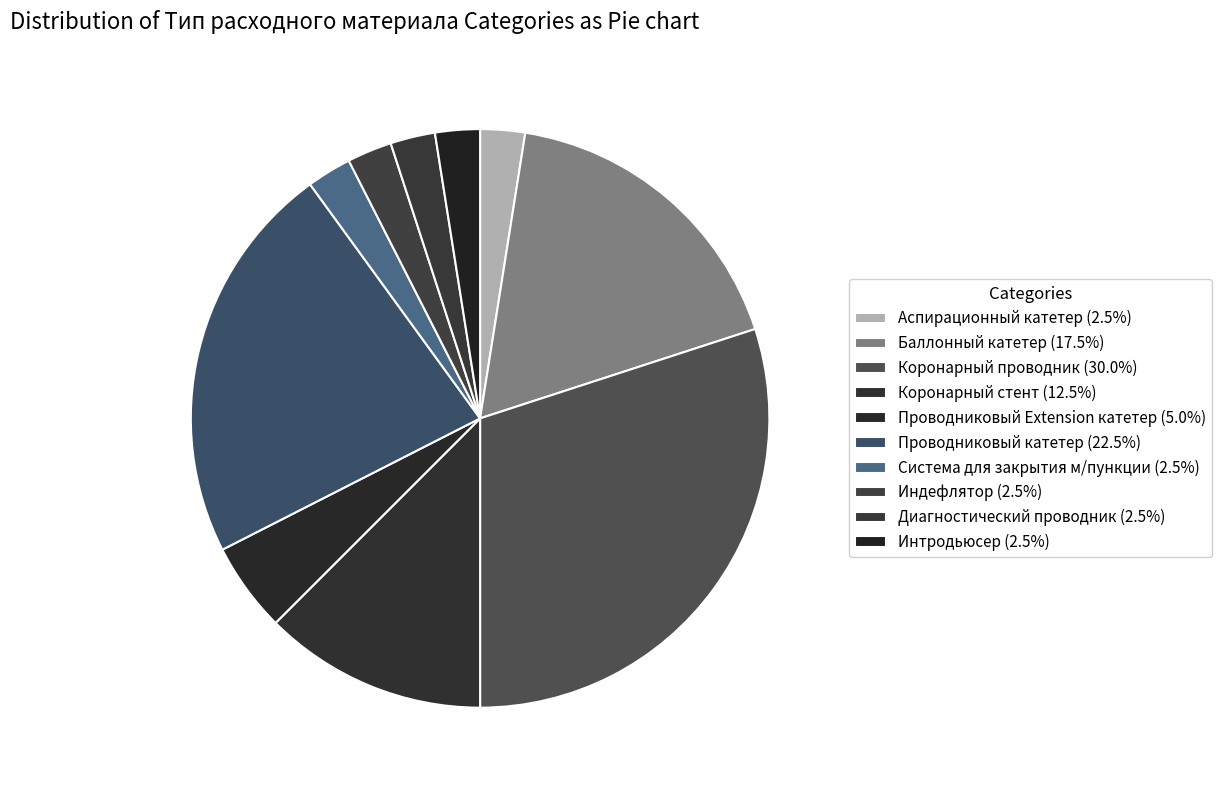

How many slices are in this pie chart?

10